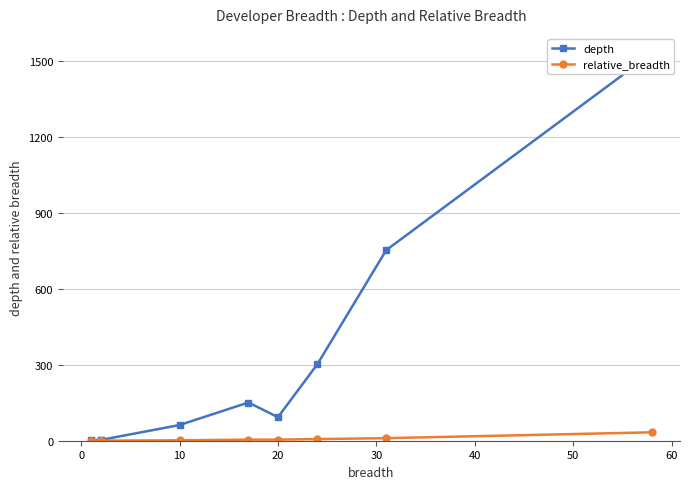

In relative_breadth, how many points are lower than both neighbors (excluding endpoints)?

2